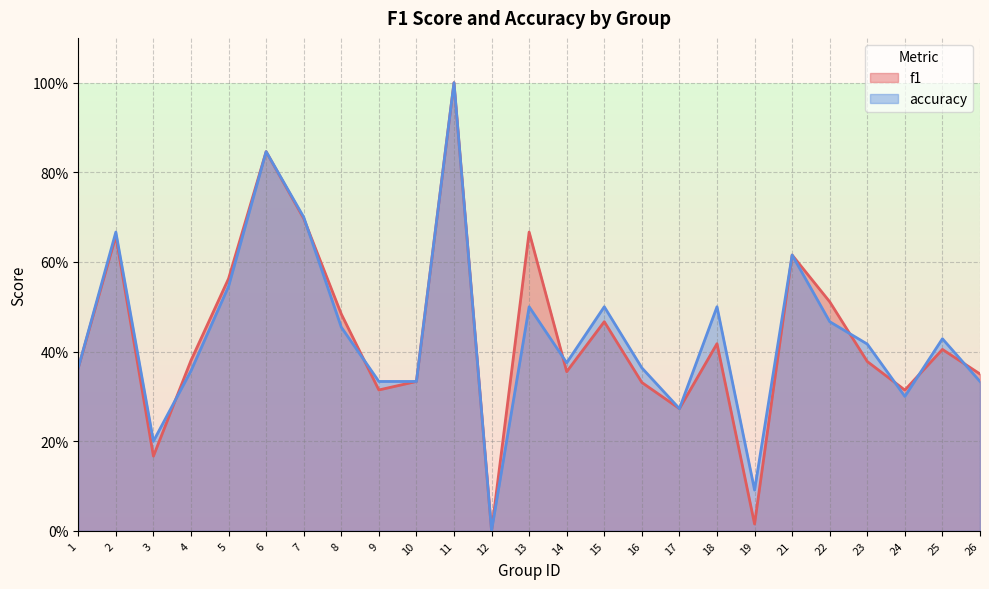

At 24, list the series in order from largest to smallest.

f1, accuracy